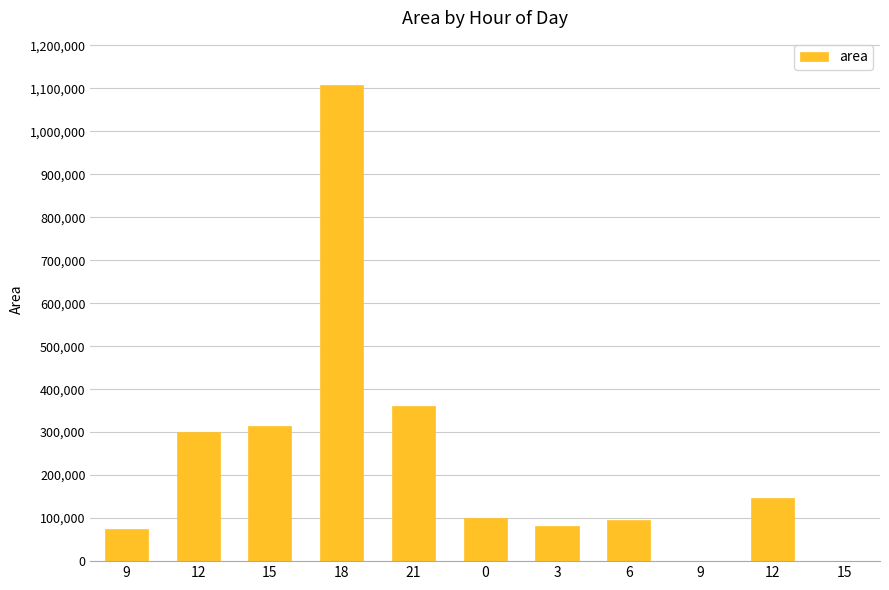

Reading left to right, what are all the values shown in this chart?

9=75625	12=300000	15=313125	18=1106250	21=360625	0=101250	3=81250	6=96250	9=625	12=146875	15=0